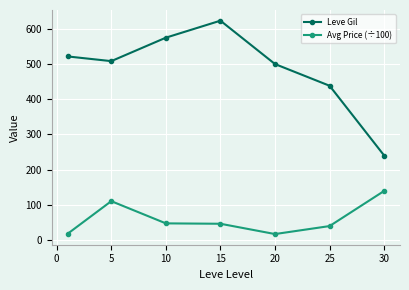

True or false: Avg Price (÷100) and Leve Gil cross at least once.

False